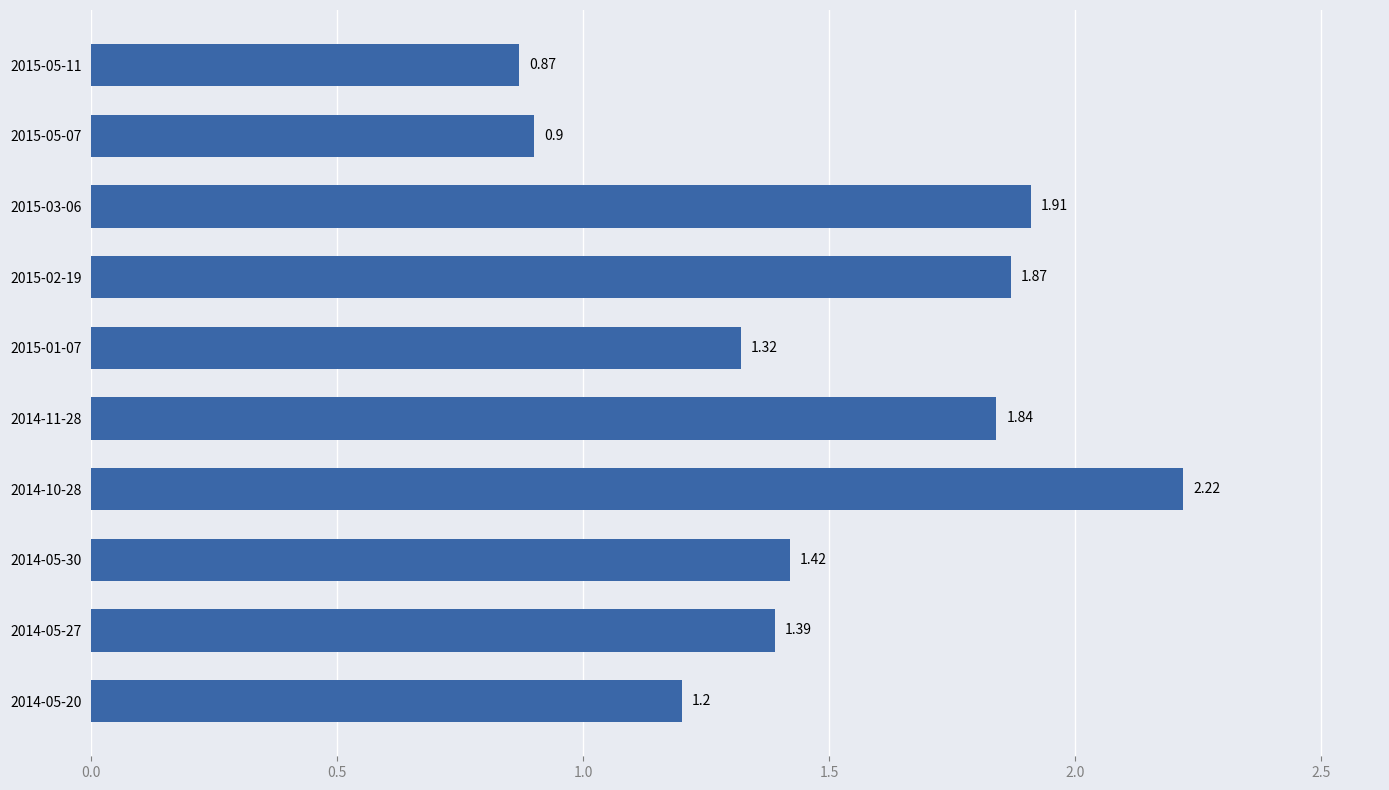

What is the ratio of the value at 2014-05-20 to the value at 2014-05-30?

0.8